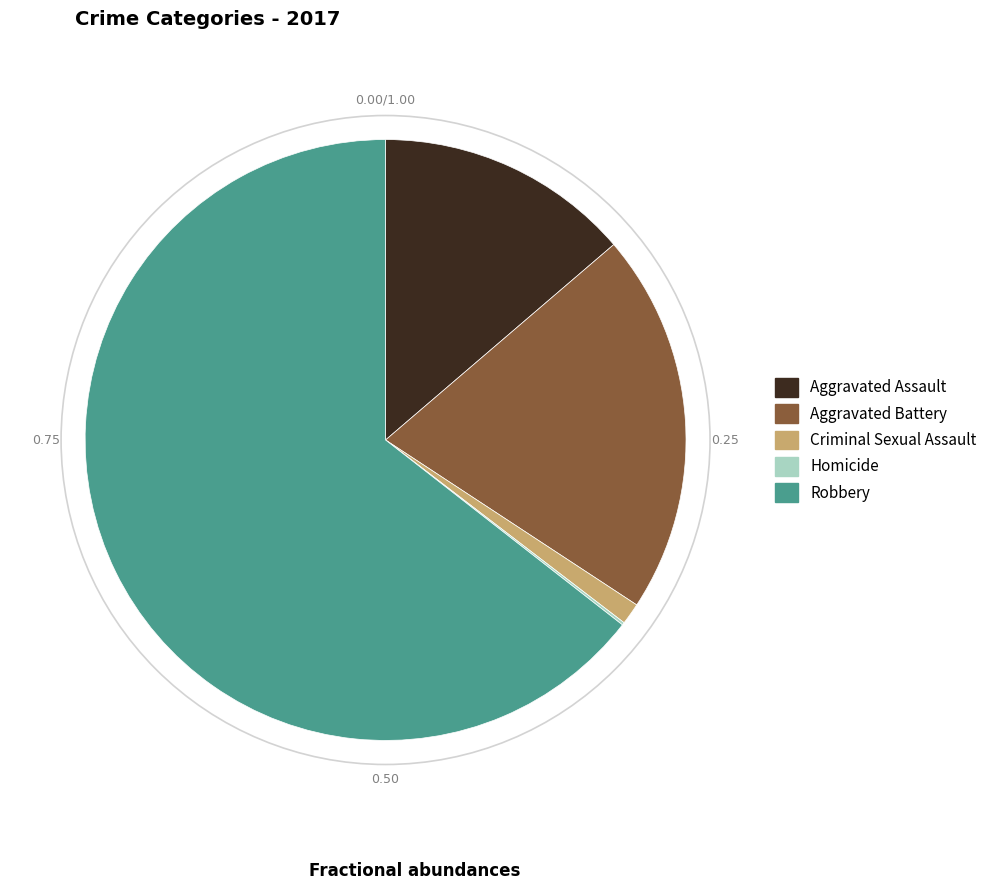

Is Aggravated Assault the majority of the pie?

No